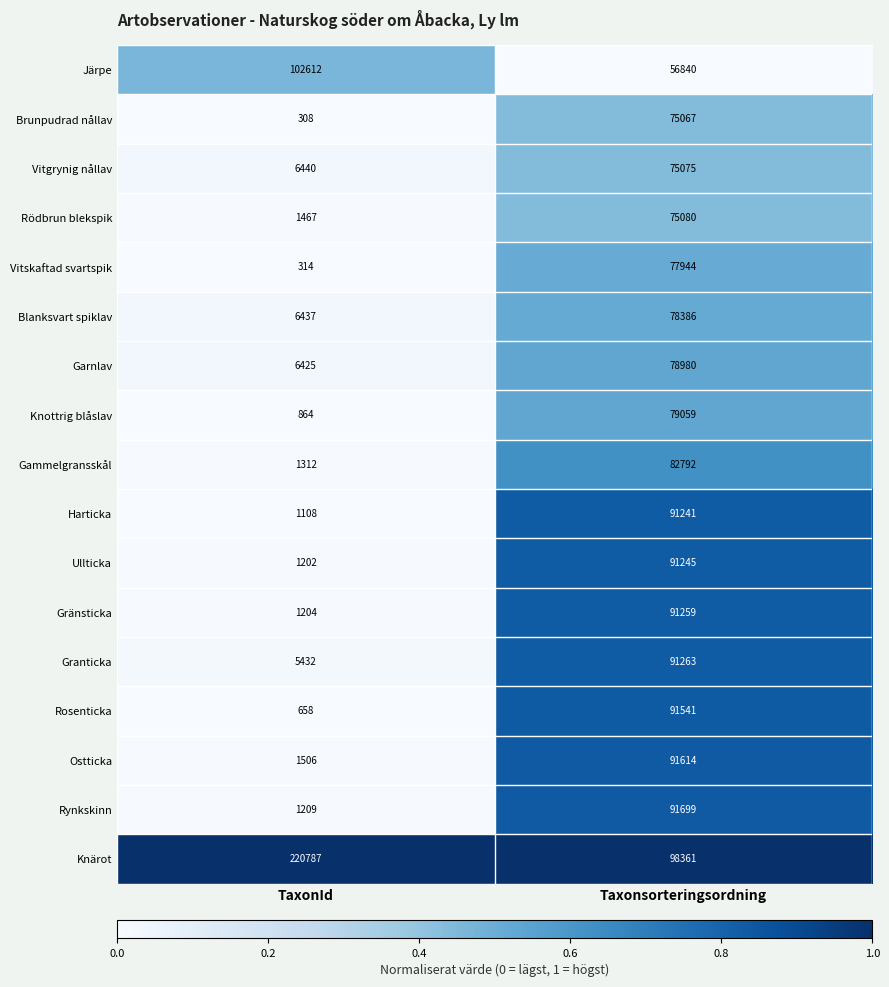

What is the difference between the Vitgrynig nållav values at TaxonId and Taxonsorteringsordning?

68635